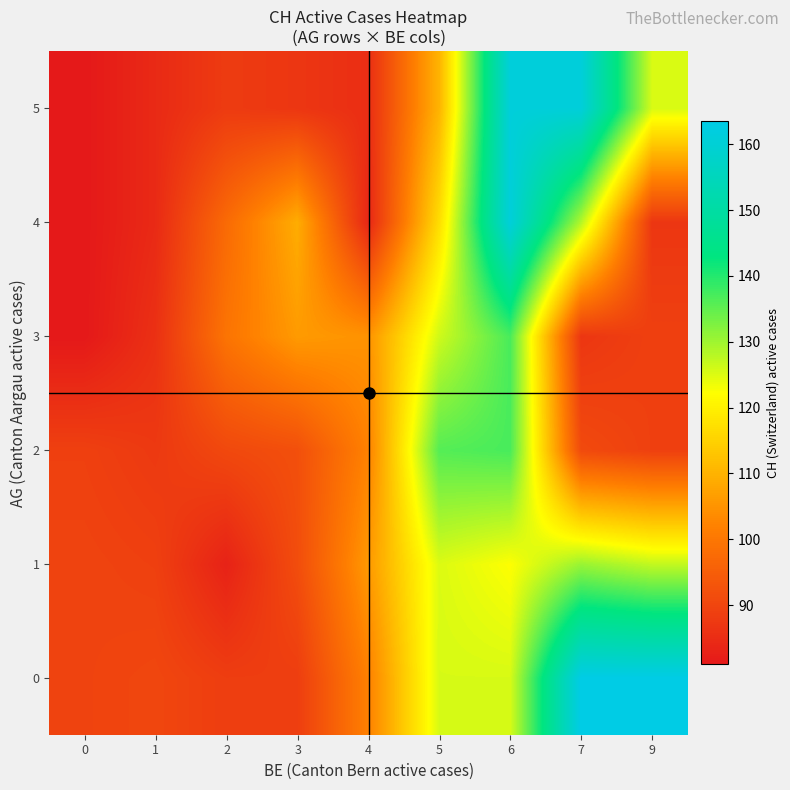

Reading left to right, transcribe all the data shown in this chart.

0: 0=89.6	1=90.2	2=88.5	3=88.5	4=101.8	5=125.5	6=125.5	7=163.5	9=163.5
1: 0=89.6	1=89.0	2=83.0	3=91.5	4=105.9	5=125.1	6=122.4	7=130.5	9=127.2
2: 0=89.0	1=87.6	2=90.7	3=92.0	4=102.0	5=136.0	6=137.0	7=91.0	9=89.0
3: 0=81.0	1=85.8	2=99.4	3=106.0	4=104.8	5=126.2	6=137.0	7=87.0	9=89.0
4: 0=81.0	1=84.5	2=97.5	3=109.0	4=84.0	5=116.8	6=161.0	7=128.3	9=87.0
5: 0=81.0	1=84.5	2=88.0	3=87.0	4=85.3	5=110.1	6=161.0	7=161.0	9=125.4